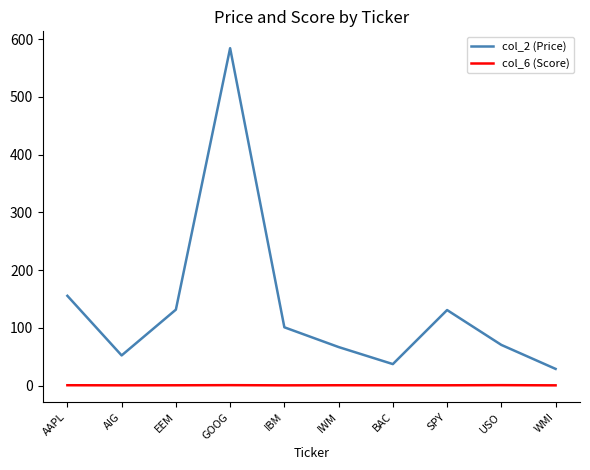

What is the sum of all col_6 (Score) values?

8.1